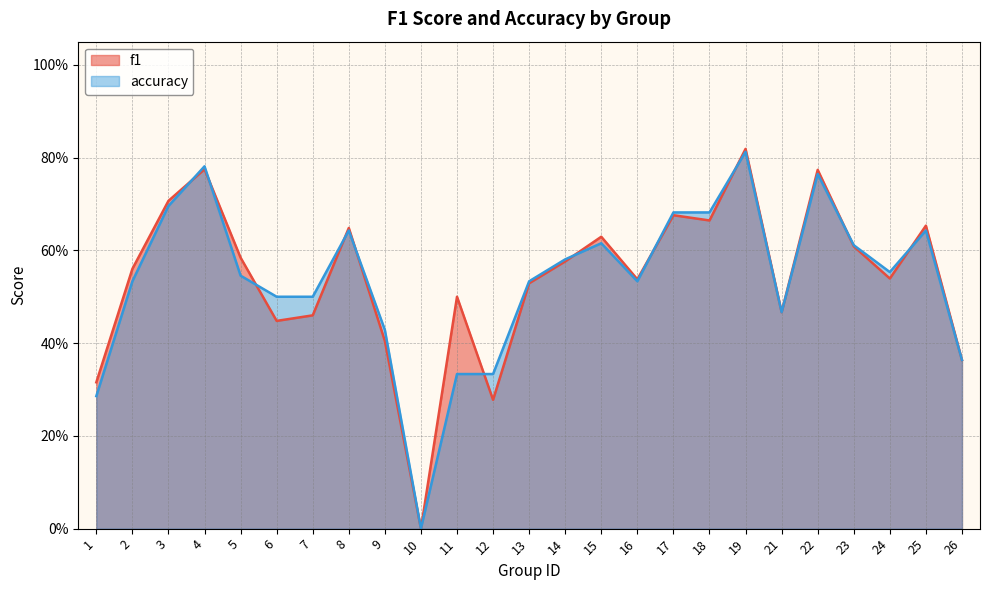

After their last crossing, which series has the higher values: f1 or accuracy?

f1